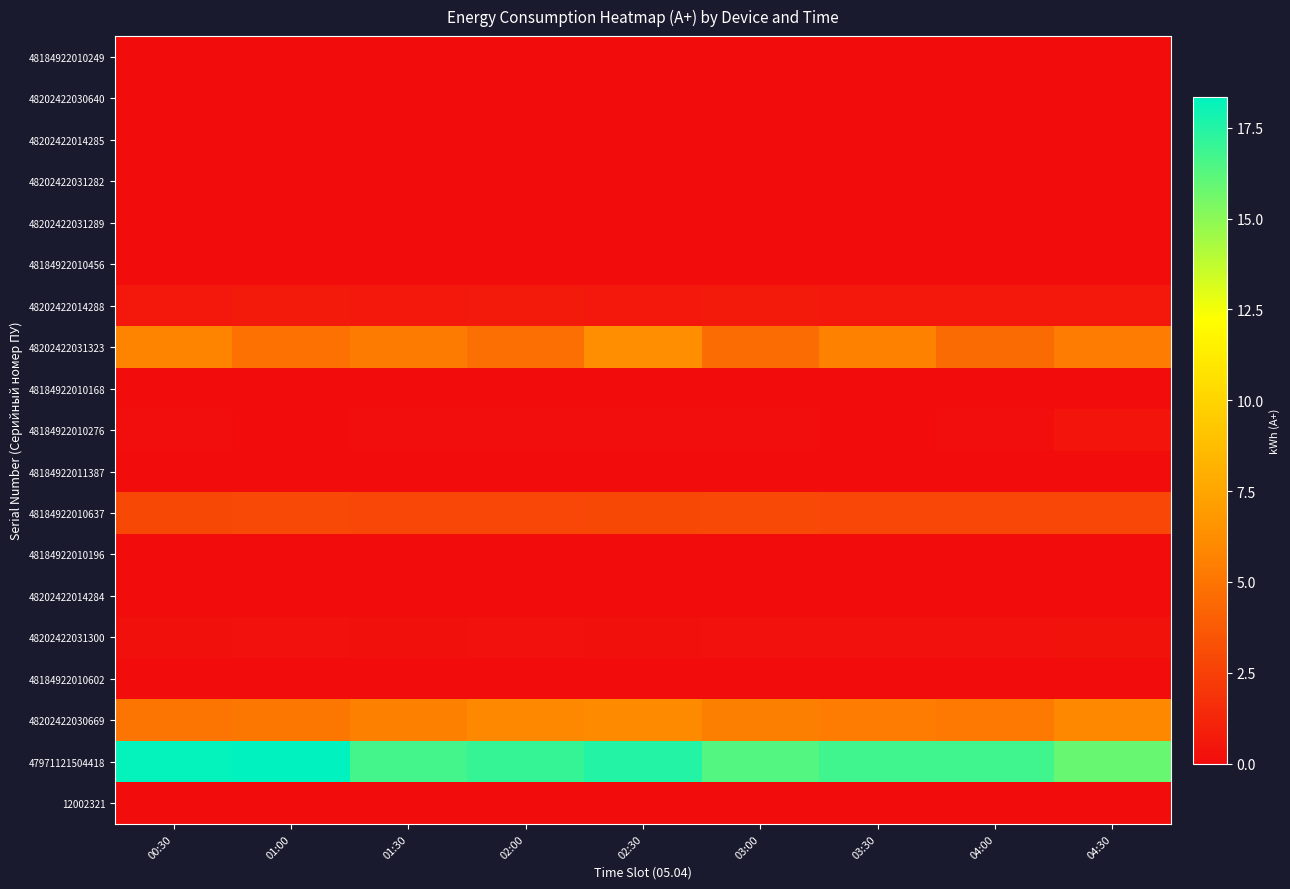

Reading right to left, transcribe all the data shown in this chart.

48184922010249: 04:30=0.0	04:00=0.0	03:30=0.0	03:00=0.0	02:30=0.0	02:00=0.0	01:30=0.0	01:00=0.0	00:30=0.0
48202422030640: 04:30=0.0	04:00=0.0	03:30=0.0	03:00=0.0	02:30=0.0	02:00=0.0	01:30=0.0	01:00=0.0	00:30=0.0
48202422014285: 04:30=0.0	04:00=0.1	03:30=0.1	03:00=0.0	02:30=0.0	02:00=0.0	01:30=0.0	01:00=0.0	00:30=0.0
48202422031282: 04:30=0.0	04:00=0.0	03:30=0.0	03:00=0.0	02:30=0.0	02:00=0.0	01:30=0.0	01:00=0.0	00:30=0.0
48202422031289: 04:30=0.0	04:00=0.0	03:30=0.0	03:00=0.0	02:30=0.0	02:00=0.0	01:30=0.0	01:00=0.0	00:30=0.0
48184922010456: 04:30=0.0	04:00=0.0	03:30=0.0	03:00=0.0	02:30=0.0	02:00=0.0	01:30=0.0	01:00=0.0	00:30=0.0
48202422014288: 04:30=0.6	04:00=0.6	03:30=0.6	03:00=0.6	02:30=0.6	02:00=0.6	01:30=0.6	01:00=0.6	00:30=0.6
48202422031323: 04:30=5.4	04:00=4.5	03:30=5.7	03:00=4.6	02:30=6.3	02:00=4.8	01:30=5.3	01:00=4.8	00:30=5.7
48184922010168: 04:30=0.0	04:00=0.0	03:30=0.0	03:00=0.0	02:30=0.0	02:00=0.0	01:30=0.0	01:00=0.0	00:30=0.0
48184922010276: 04:30=0.4	04:00=0.1	03:30=0.1	03:00=0.1	02:30=0.1	02:00=0.1	01:30=0.1	01:00=0.1	00:30=0.1
48184922011387: 04:30=0.0	04:00=0.0	03:30=0.0	03:00=0.0	02:30=0.0	02:00=0.0	01:30=0.0	01:00=0.0	00:30=0.0
48184922010637: 04:30=2.8	04:00=2.8	03:30=2.8	03:00=2.9	02:30=2.9	02:00=2.8	01:30=2.8	01:00=2.9	00:30=2.9
48184922010196: 04:30=0.0	04:00=0.0	03:30=0.0	03:00=0.0	02:30=0.0	02:00=0.0	01:30=0.0	01:00=0.0	00:30=0.0
48202422014284: 04:30=0.0	04:00=0.0	03:30=0.0	03:00=0.0	02:30=0.0	02:00=0.0	01:30=0.0	01:00=0.0	00:30=0.0
48202422031300: 04:30=0.3	04:00=0.2	03:30=0.2	03:00=0.2	02:30=0.2	02:00=0.2	01:30=0.2	01:00=0.2	00:30=0.2
48184922010602: 04:30=0.0	04:00=0.0	03:30=0.0	03:00=0.0	02:30=0.0	02:00=0.0	01:30=0.0	01:00=0.0	00:30=0.0
48202422030669: 04:30=6.0	04:00=5.2	03:30=5.4	03:00=5.5	02:30=6.0	02:00=5.9	01:30=5.6	01:00=5.2	00:30=5.0
47971121504418: 04:30=15.8	04:00=16.8	03:30=16.8	03:00=16.3	02:30=17.5	02:00=17.0	01:30=16.7	01:00=18.4	00:30=18.2
12002321: 04:30=0.0	04:00=0.0	03:30=0.0	03:00=0.0	02:30=0.0	02:00=0.0	01:30=0.0	01:00=0.0	00:30=0.0